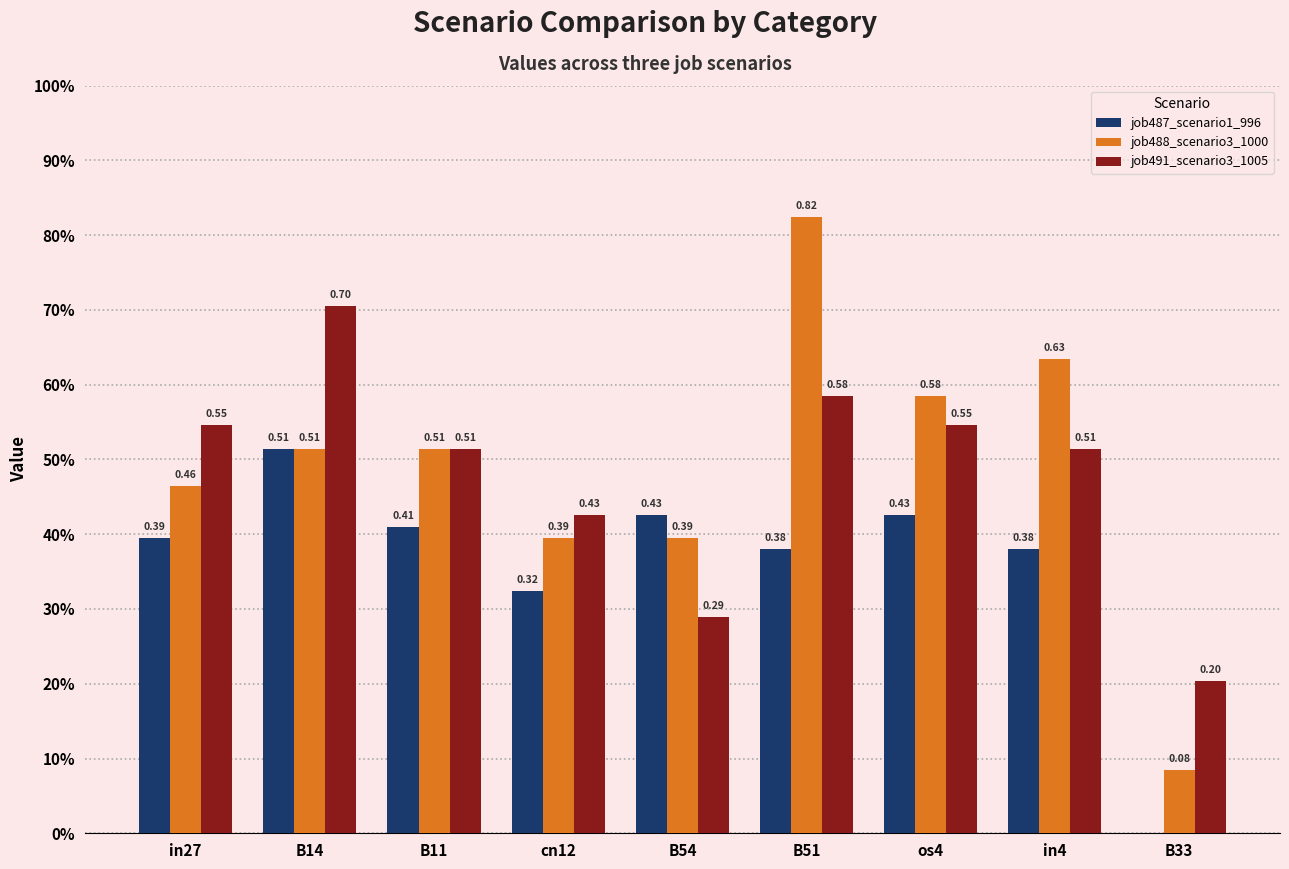

Are the bars horizontal?

No